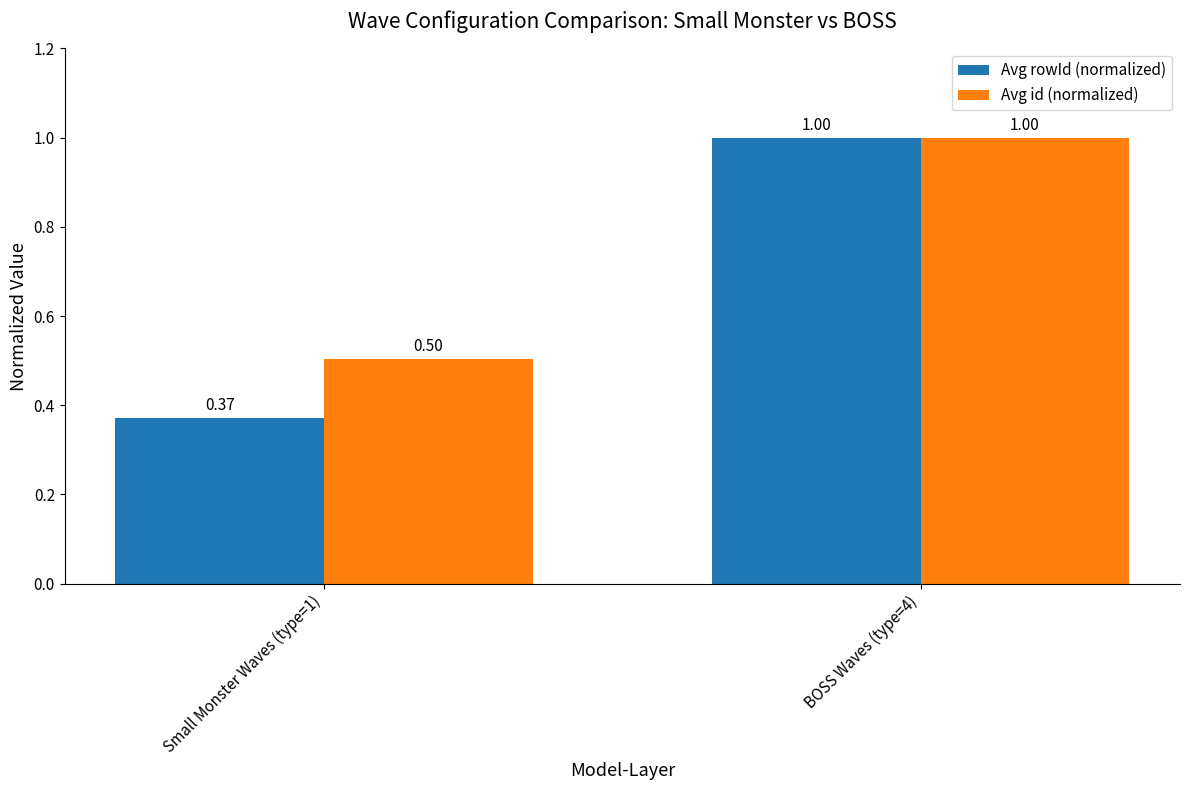

What is the value of the Avg id (normalized) bar at the 2nd from the left?

1.0